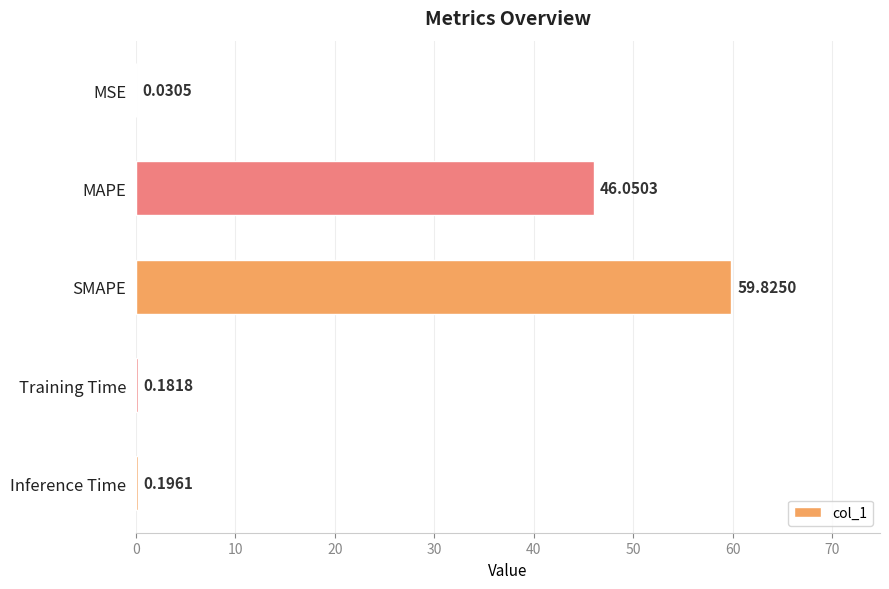

Count the number of data series in this chart.

1